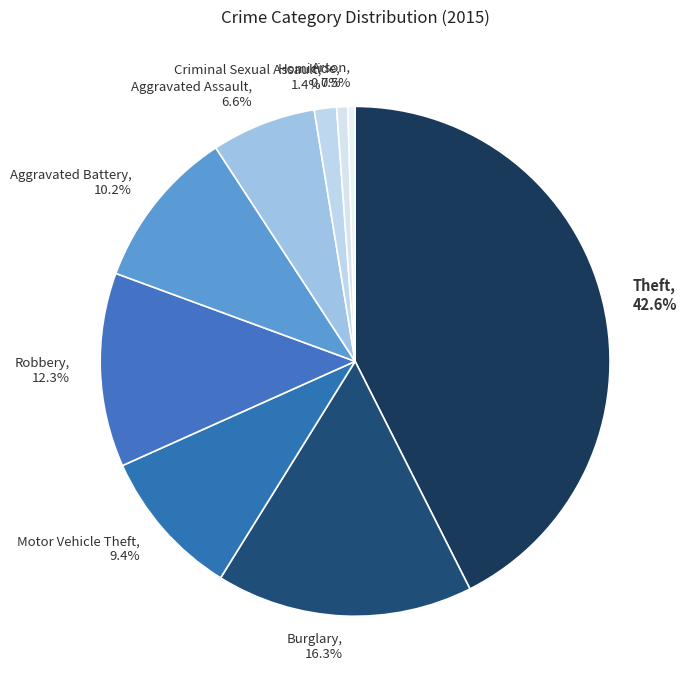

True or false: Aggravated Assault accounts for 1% of the total.

False